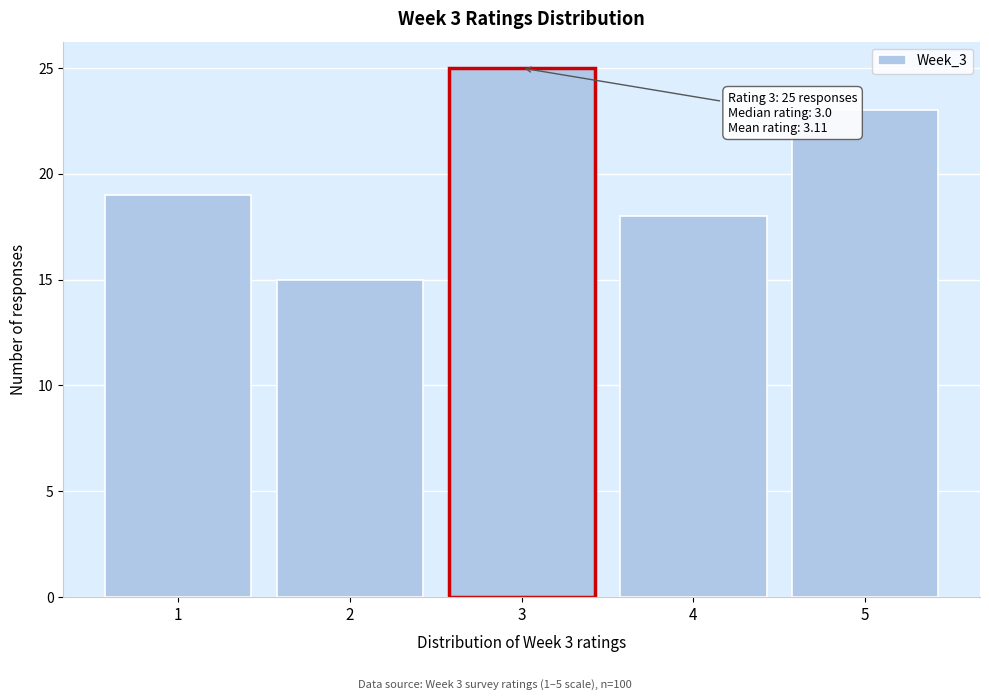

Which range on the x-axis has the tallest bar?

2.5 to 3.5